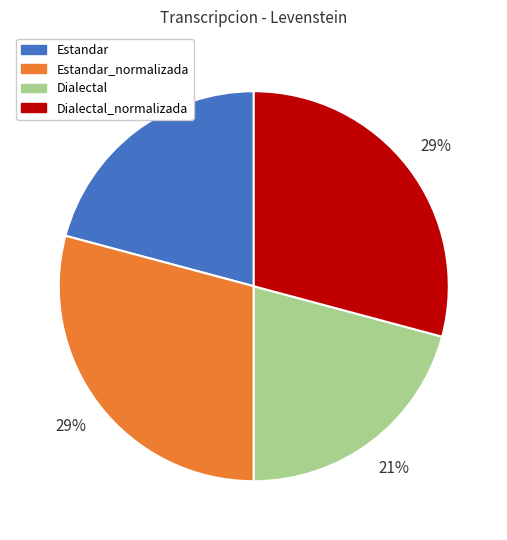

The Estandar slice represents 29% of the pie. True or false?

False